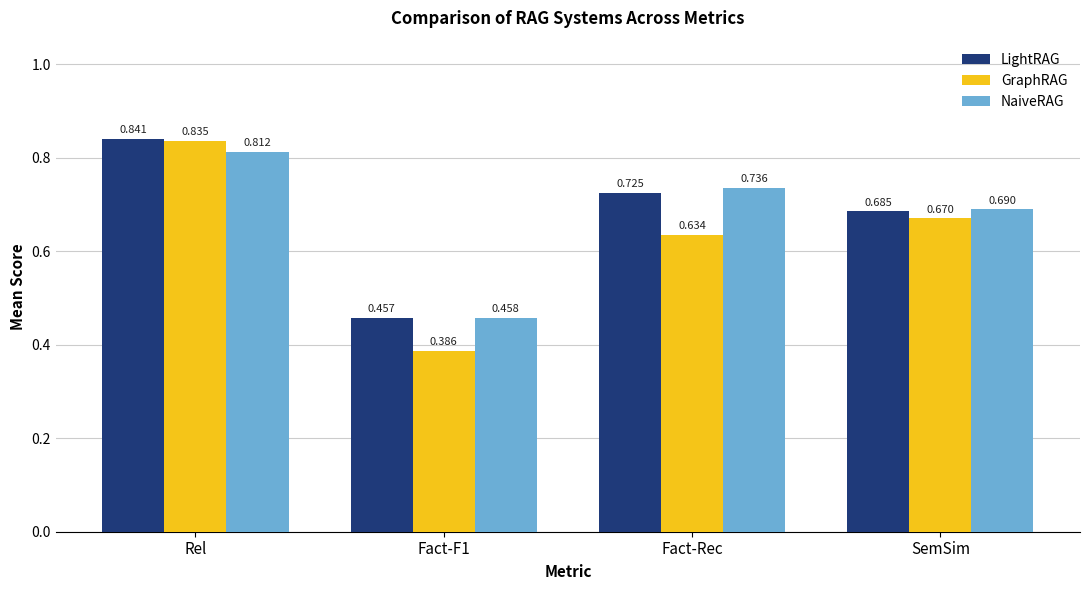

How many groups of bars are there?

4